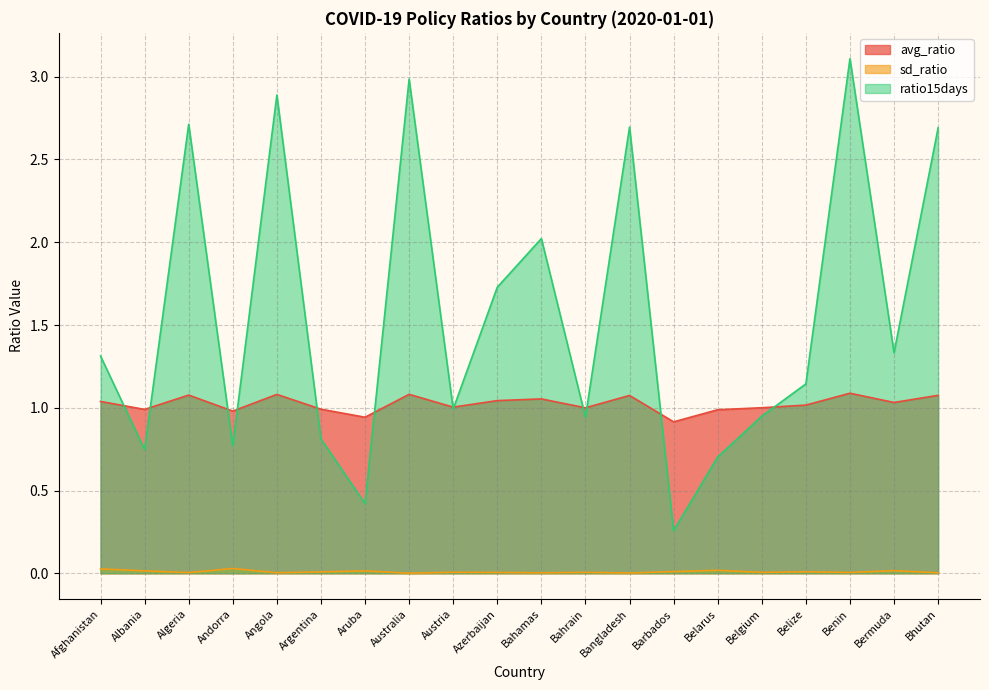

The value of avg_ratio at Aruba is 0.9. True or false?

True